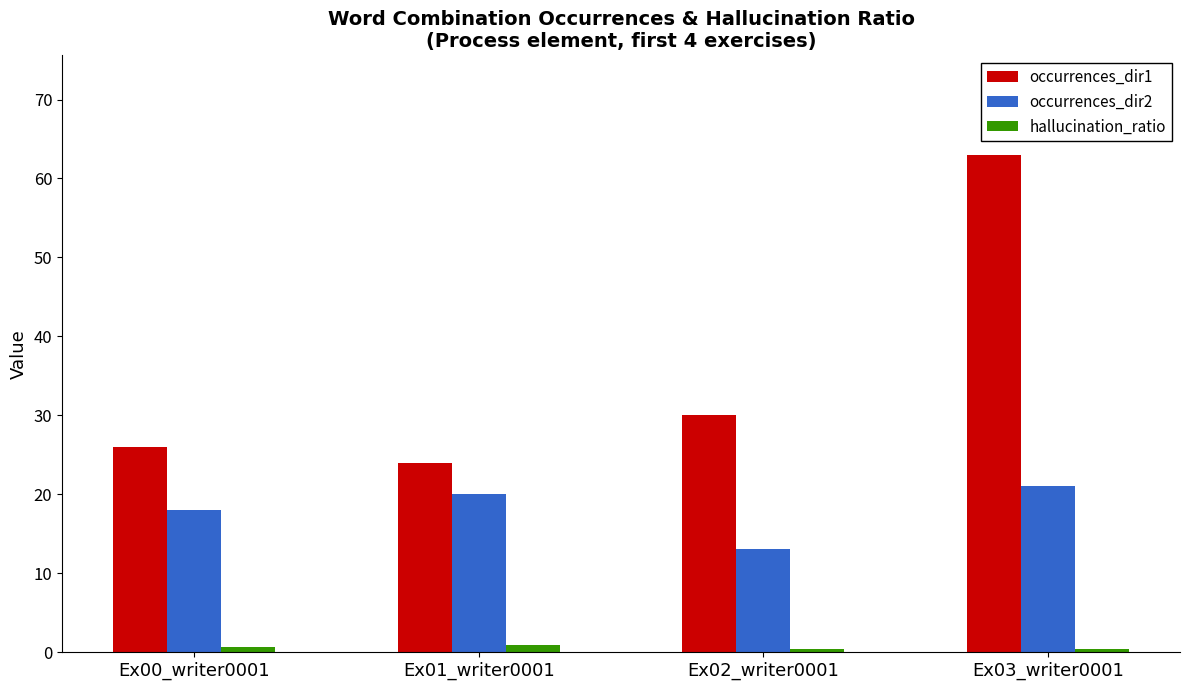

What are all the series names shown in the legend?

occurrences_dir1, occurrences_dir2, hallucination_ratio